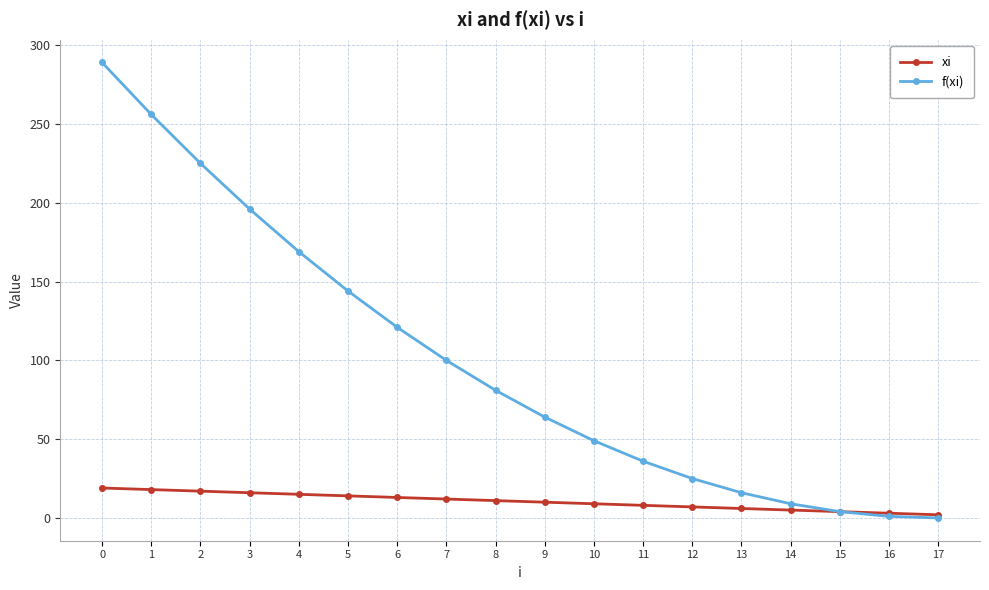

The value of f(xi) at 7 is 100. True or false?

True